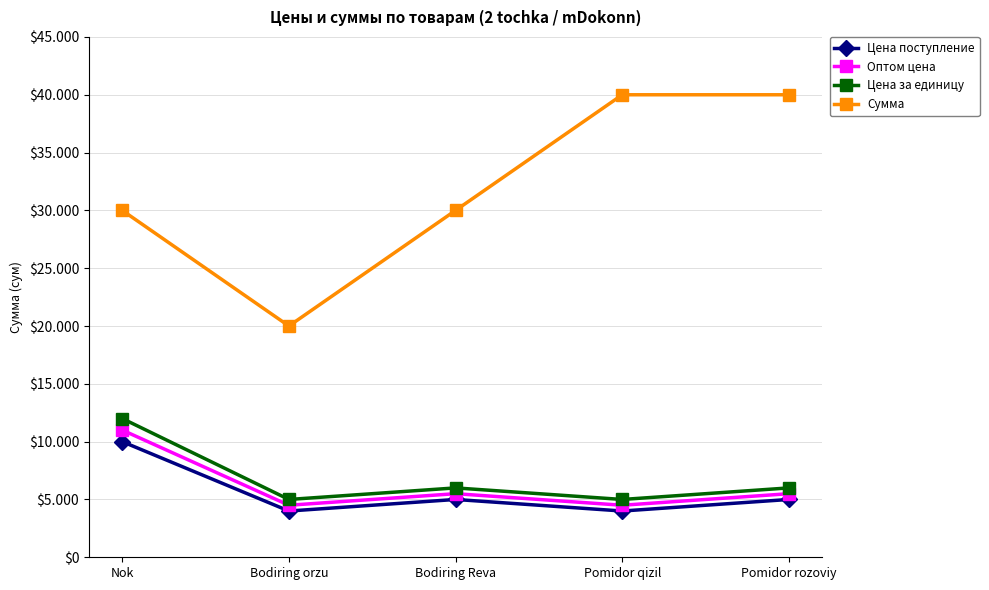

What is the approximate value of Цена за единицу at Bodiring Reva?

6000